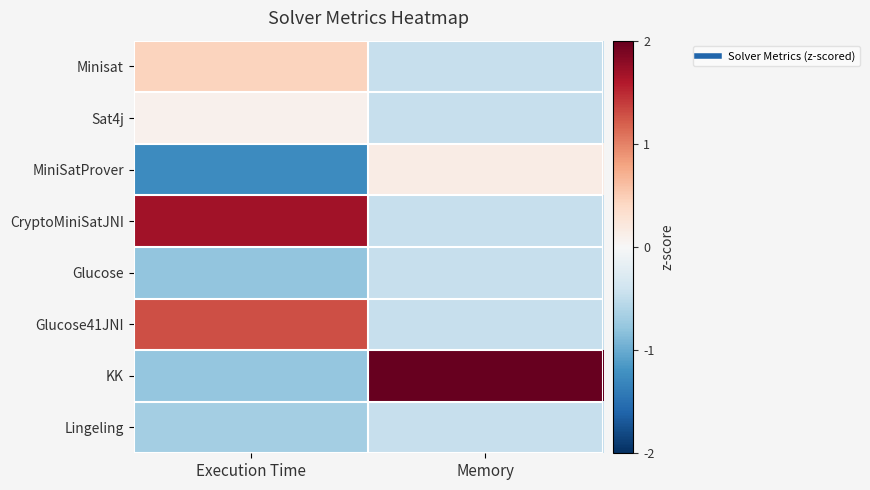

Which has a higher value, Execution Time or Memory?

Execution Time